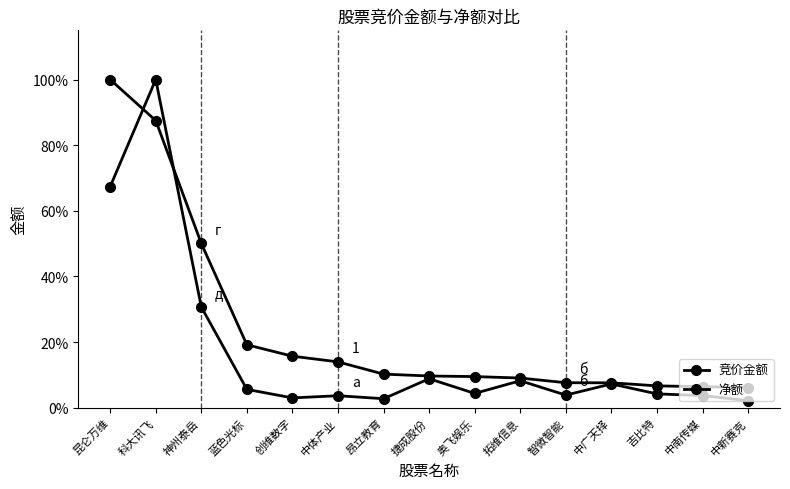

At which category does the chart reach its minimum across all series?

中新赛克